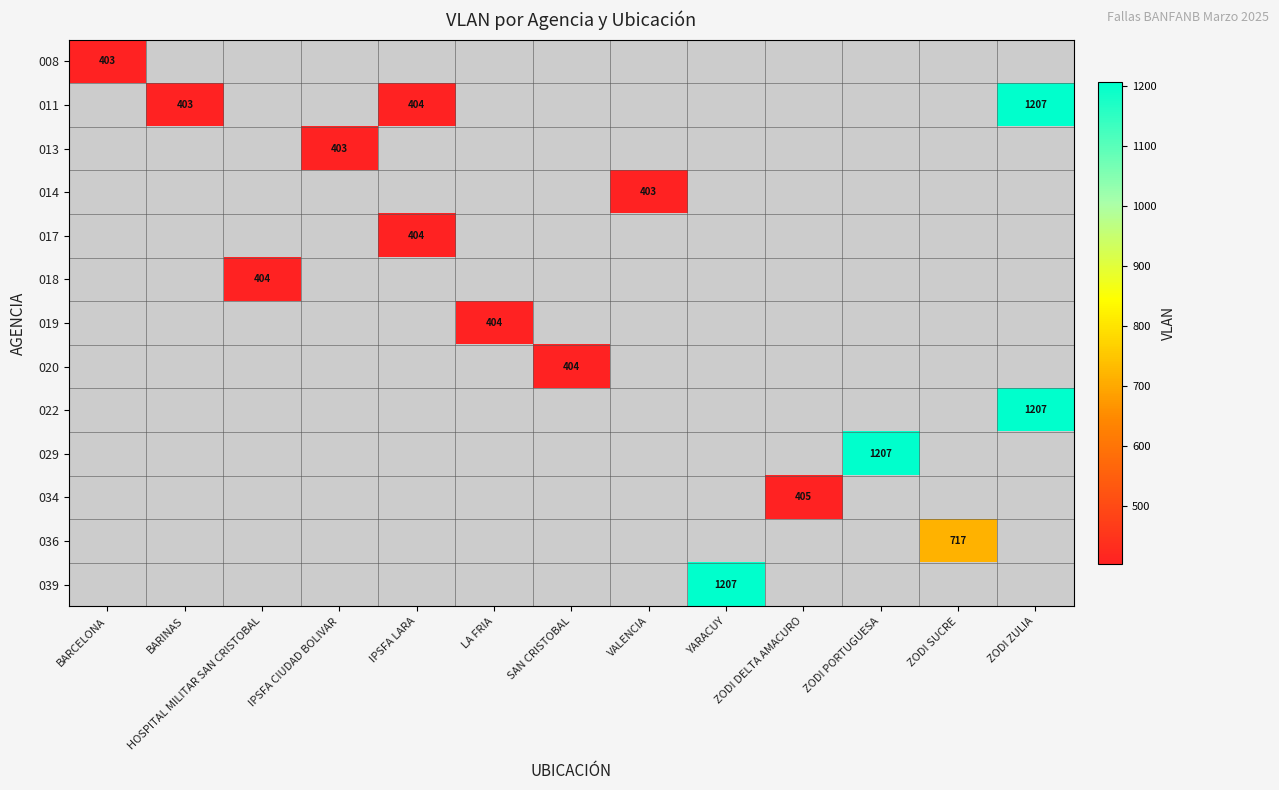

The 029 series shows 1207 at ZODI PORTUGUESA. True or false?

True